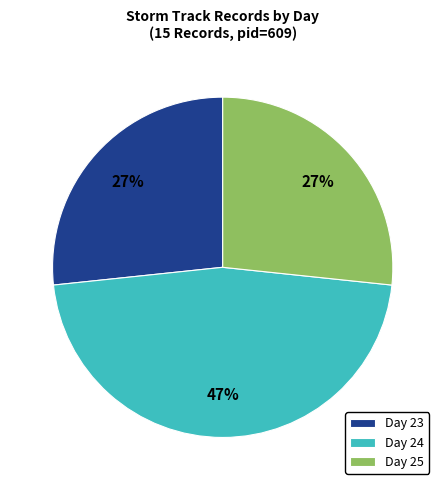

The Day 23 slice represents 17% of the pie. True or false?

False